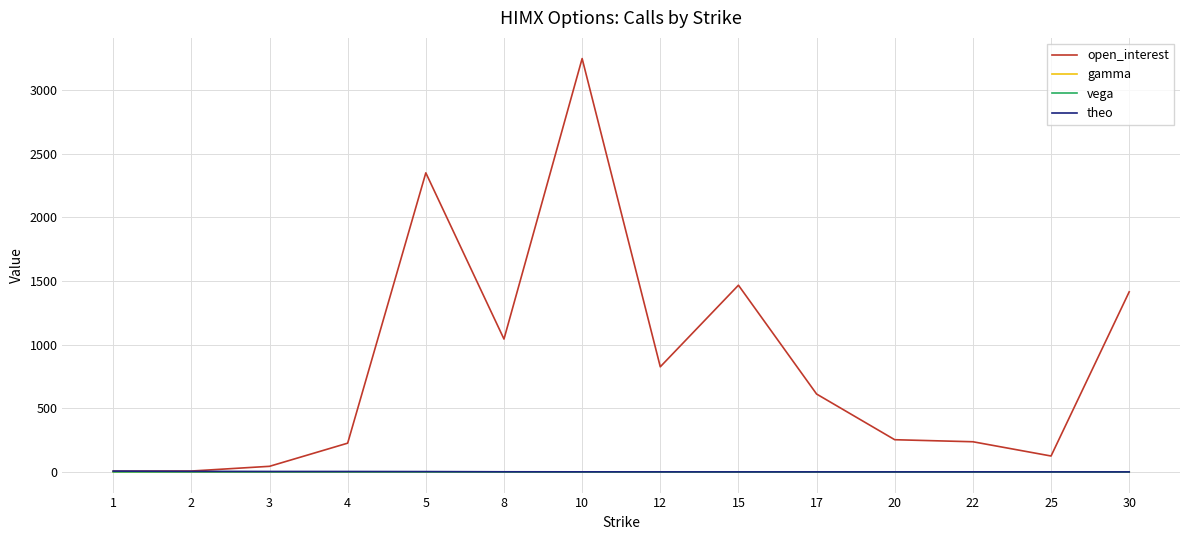

What is the maximum value shown in the chart?

3248.0